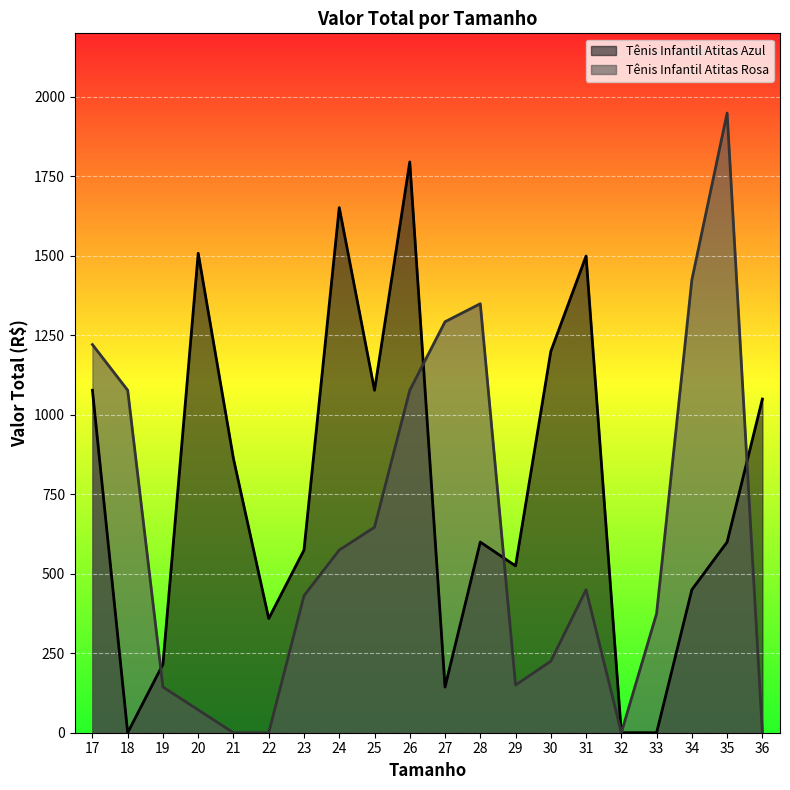

Rank the series by their maximum value, from lowest to highest.

Tênis Infantil Atitas Azul, Tênis Infantil Atitas Rosa